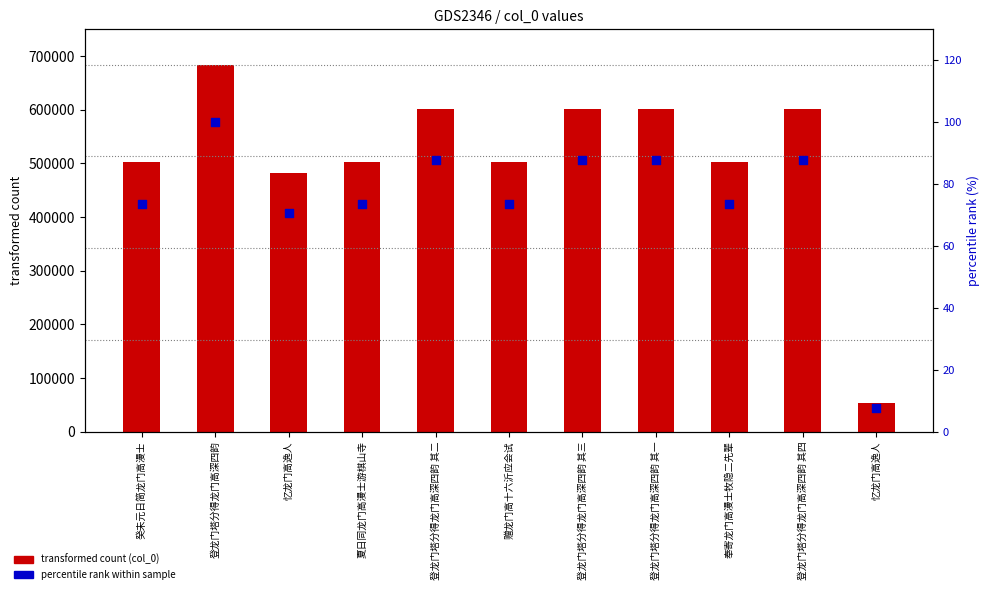

What are all the series names shown in the legend?

col_0, percentile rank within sample